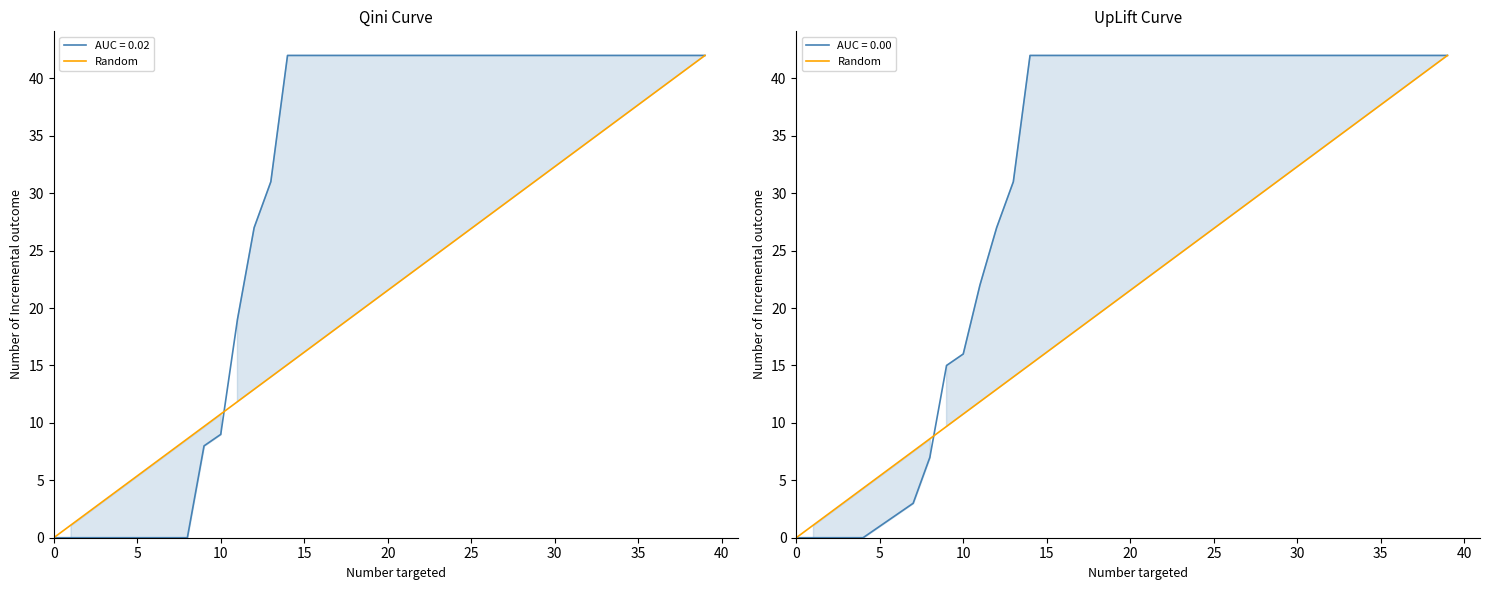

True or false: the data shows 35.5 at 33.

True